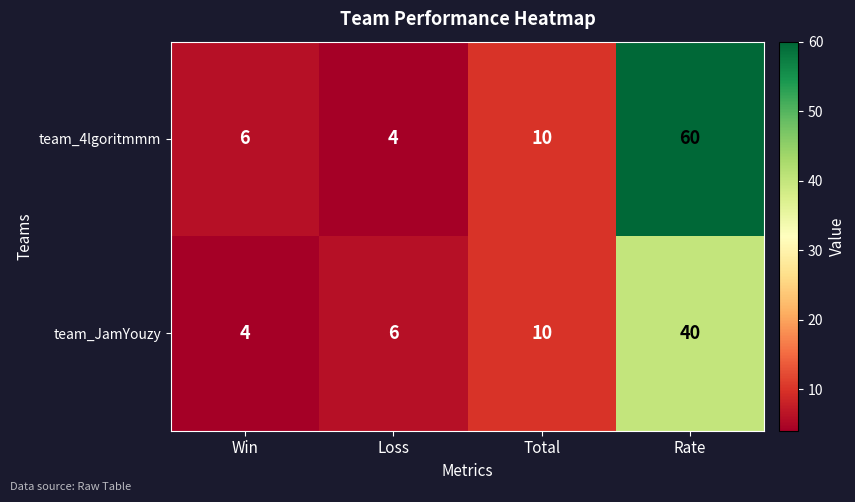

What is the greatest value displayed?

60